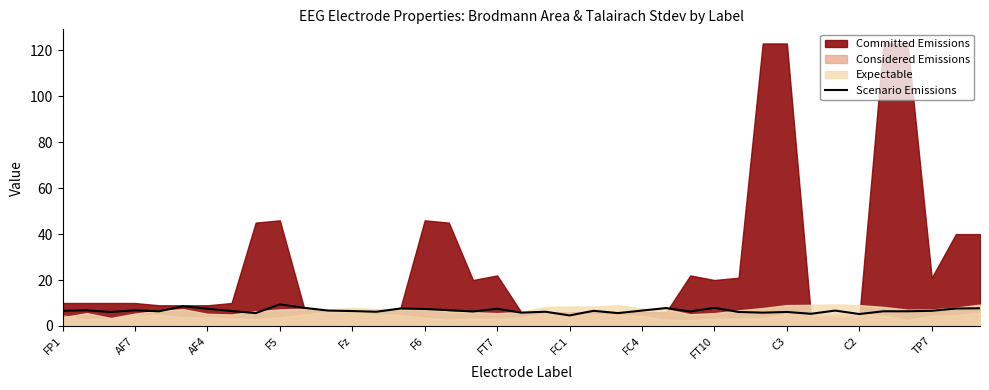

Is it true that Scenario Emissions equals 7.5 at FT7?

True